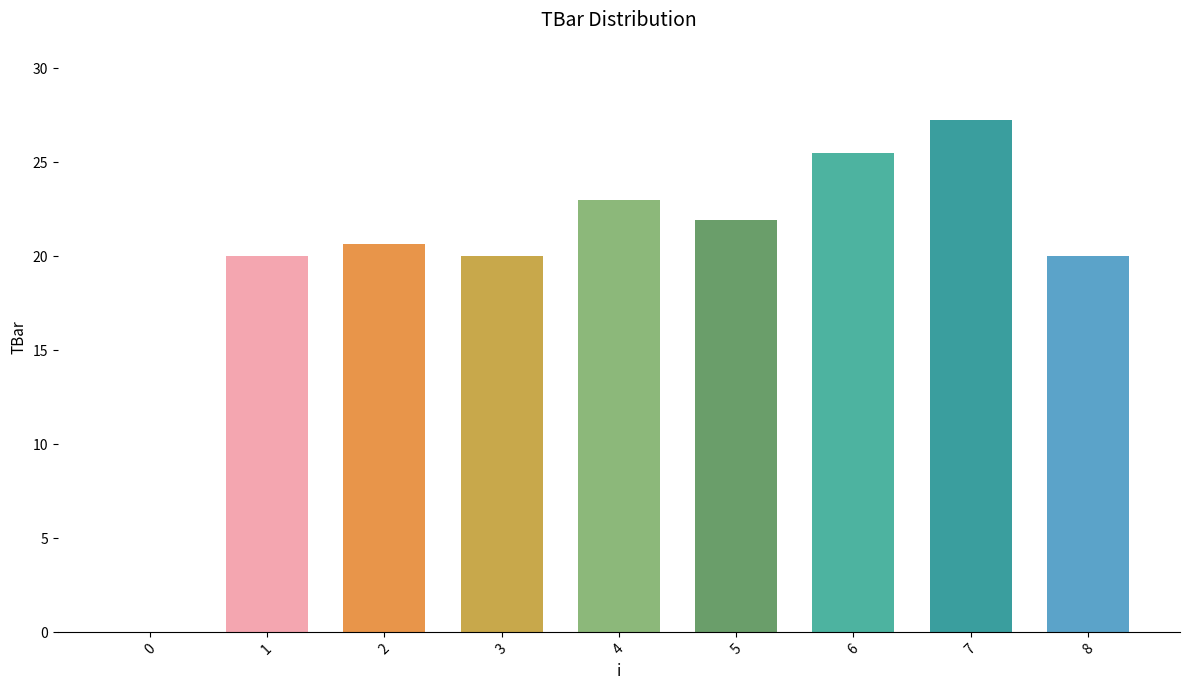

Between 5 and 6, which is larger?

6